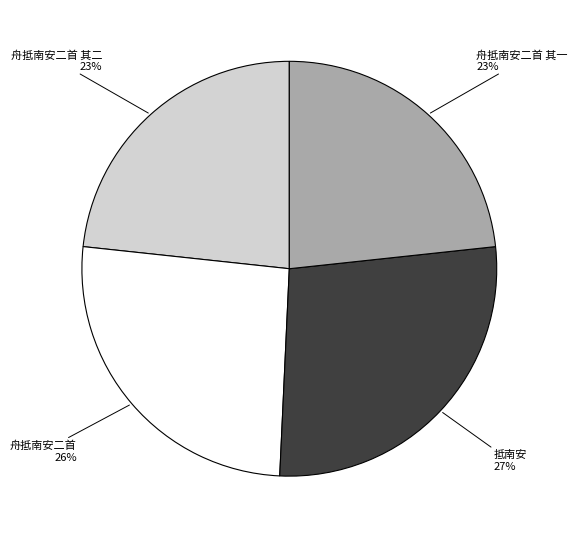

The 舟抵南安二首 其一 slice represents 10% of the pie. True or false?

False